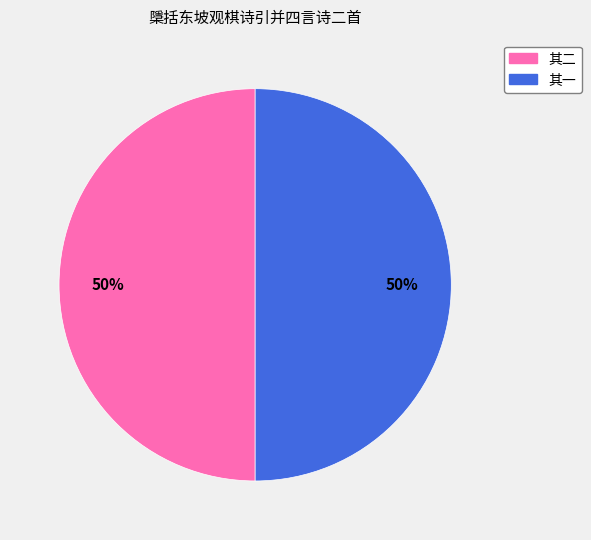

To the nearest percent, what is the average slice percentage?

50%